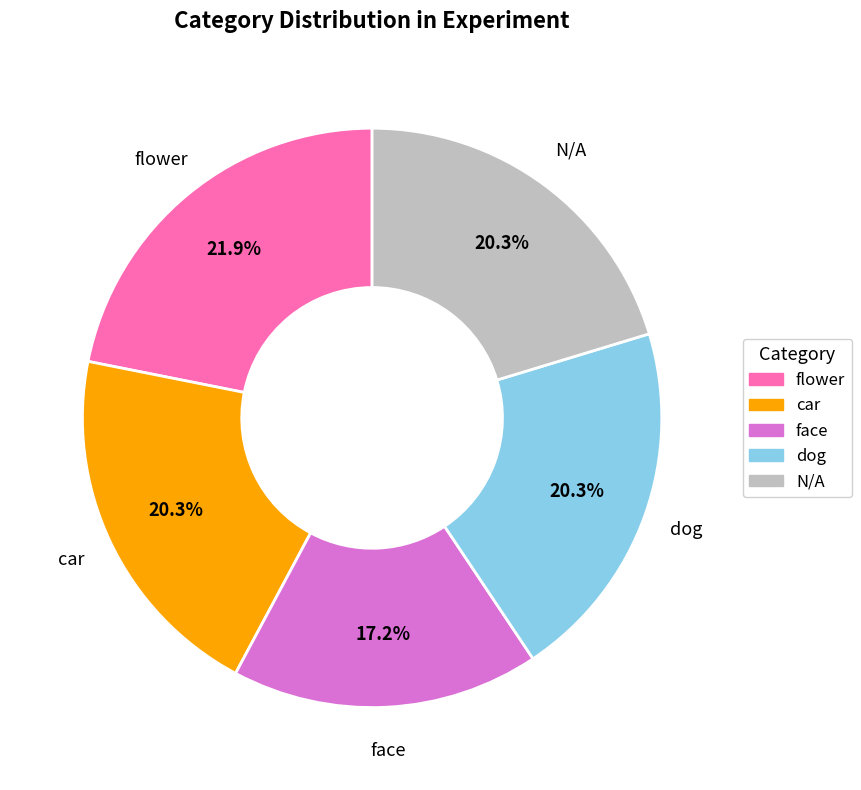

Count the number of slices in the pie.

5